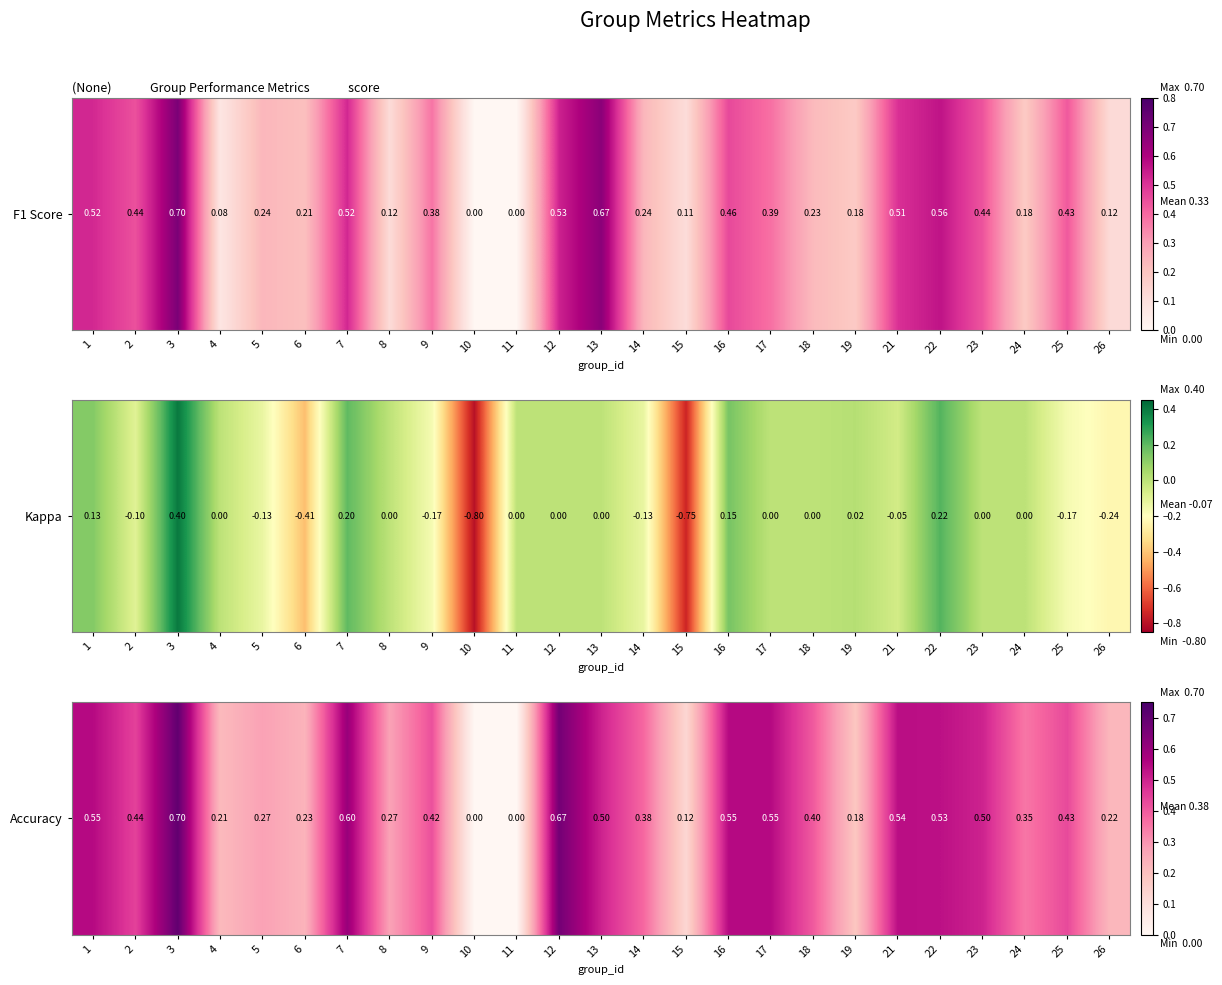

What value does the data have at 7?

0.6